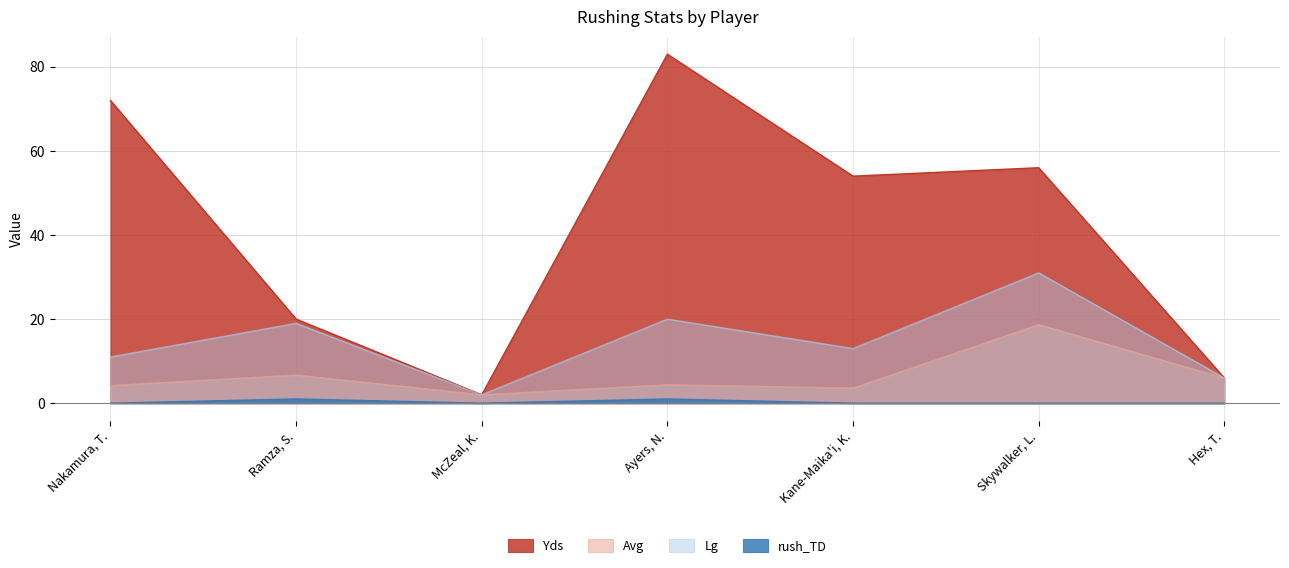

What is the maximum value shown in the chart?

83.0